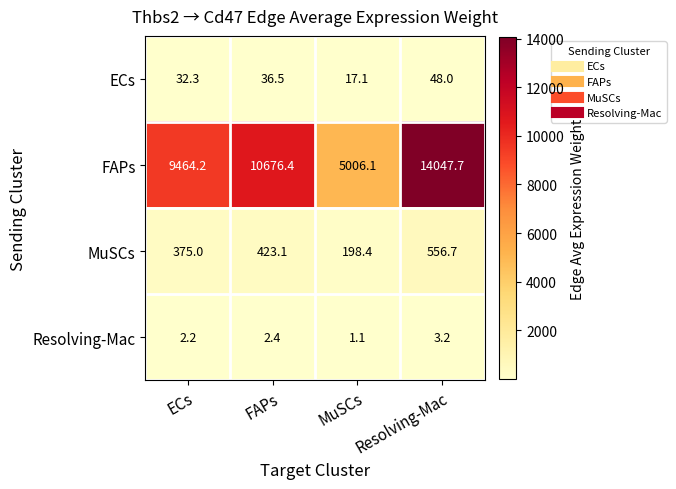

Is the value of ECs at FAPs greater than the value of MuSCs at MuSCs?

No